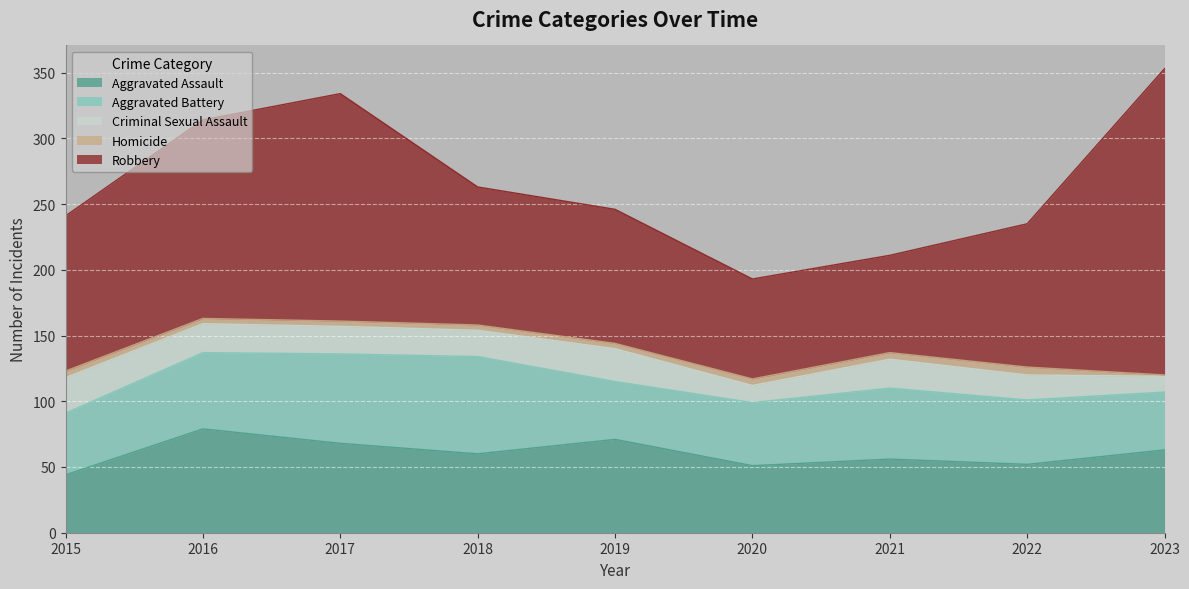

What is the approximate value of Aggravated Assault at 2018, to the nearest 5?

60